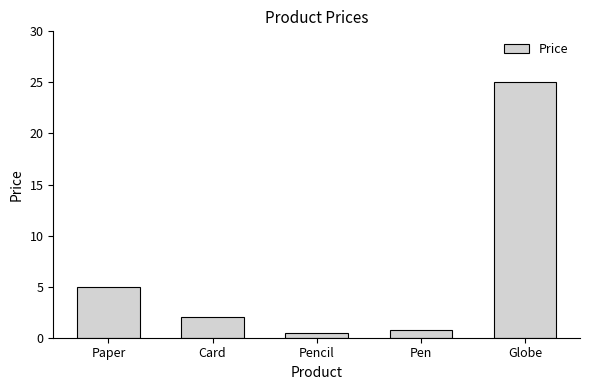

What position from the right is Paper?

5